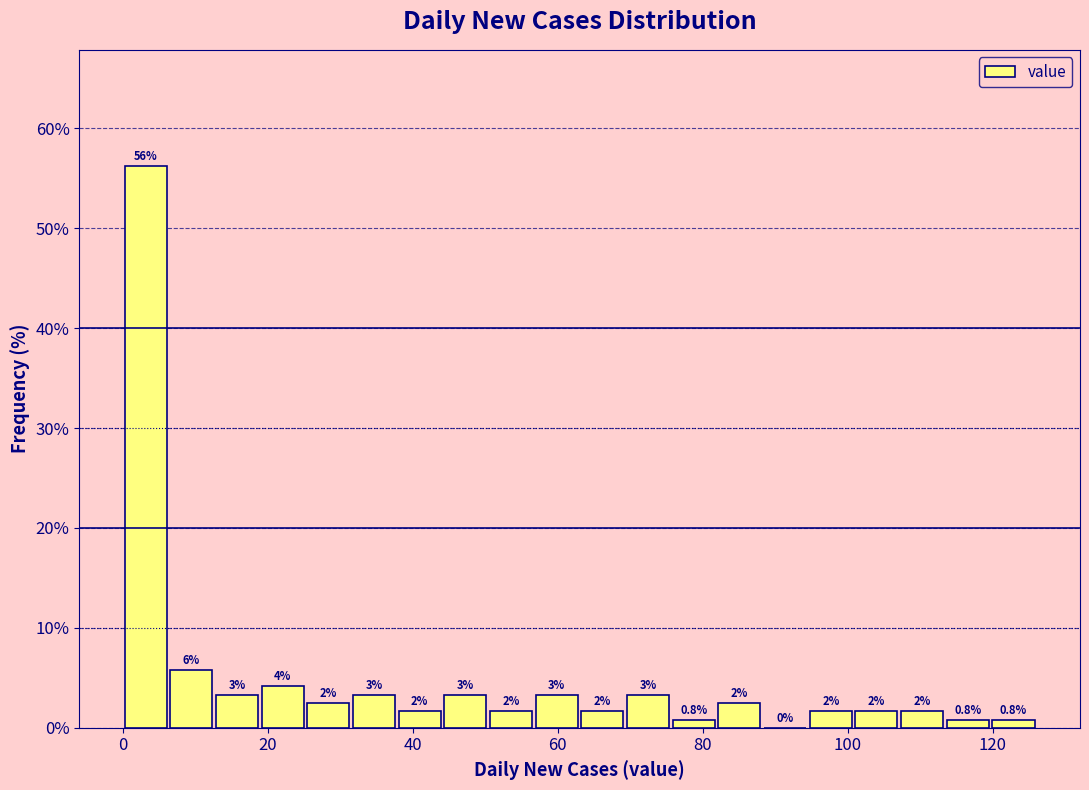

Read against the x-axis, roughly where is the centre of the tallest bar?

4